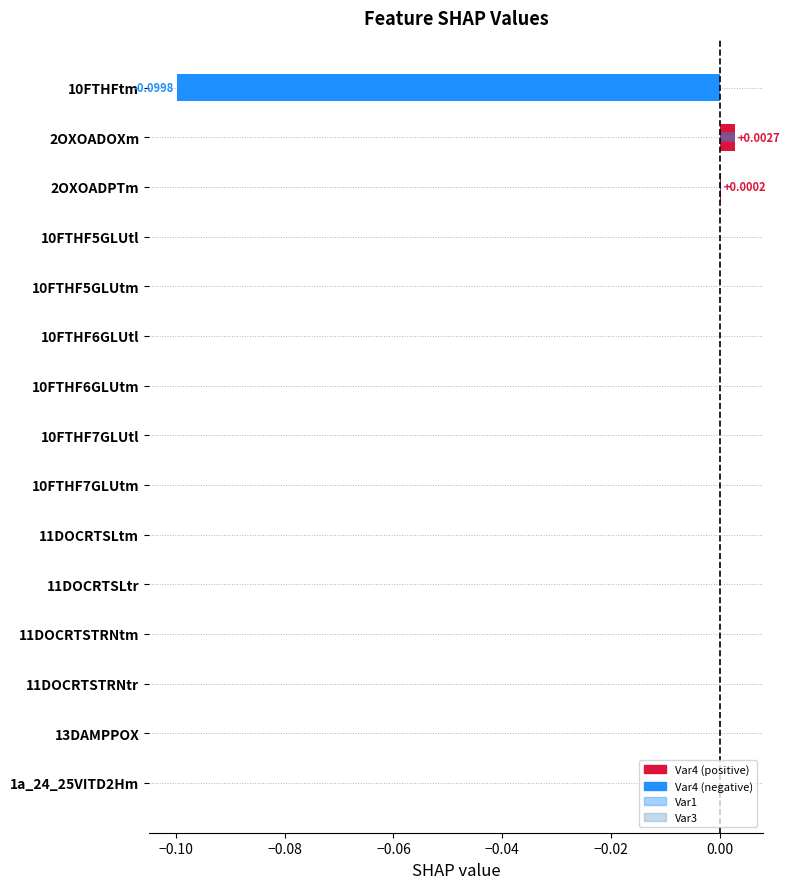

What is the difference between the maximum and minimum values in the Var4 series?

0.1